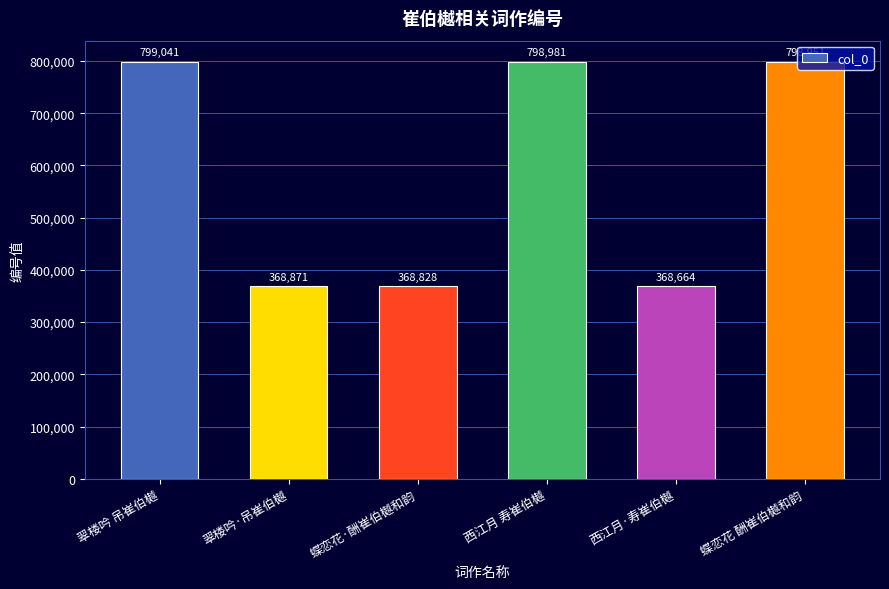

What is the difference between the values at 蝶恋花·酬崔伯樾和韵 and 蝶恋花 酬崔伯樾和韵?

430123